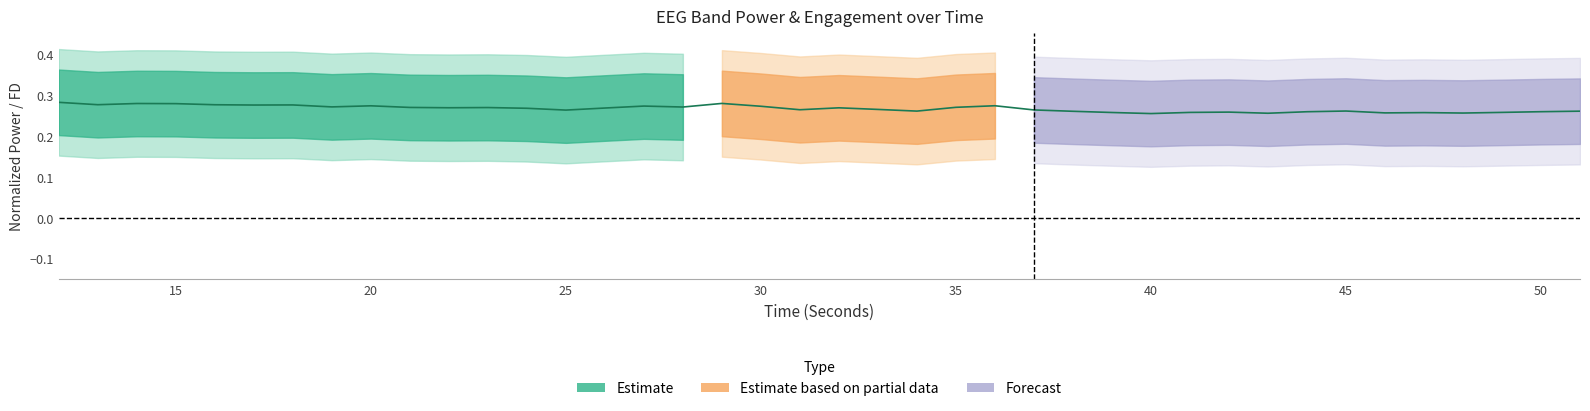

Reading right to left, what are all the values shown in this chart?

0.3	0.3	0.3	0.3	0.3	0.3	0.3	0.3	0.3	0.3	0.3	0.3	0.3	0.3	0.3	0.3	0.3	0.3	0.3	0.3	0.3	0.3	0.3	0.3	0.3	0.3	0.3	0.3	0.3	0.3	0.3	0.3	0.3	0.3	0.3	0.3	0.3	0.3	0.3	0.3